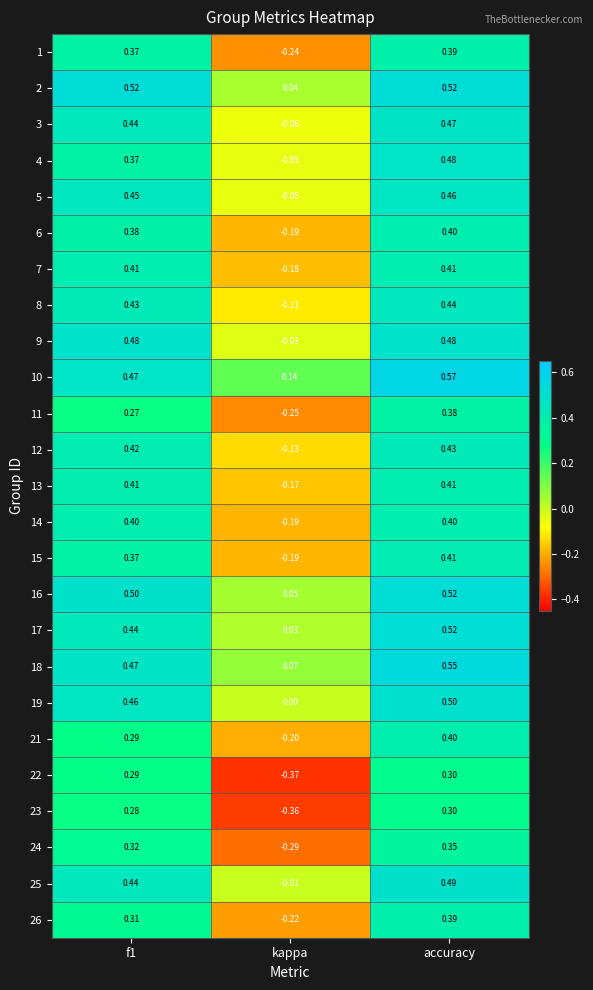

At how many categories does at least one series exceed 0?

3